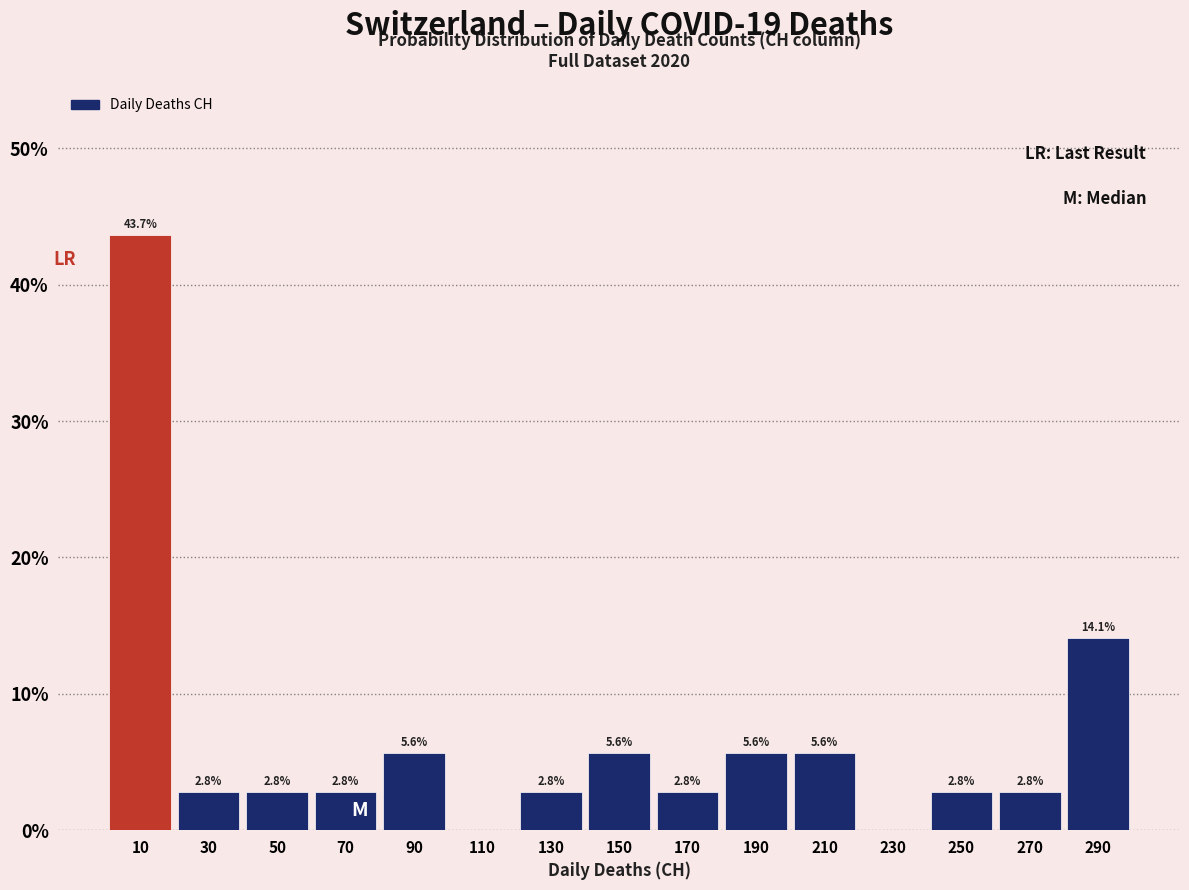

Which range on the x-axis has the tallest bar?

0 to 20